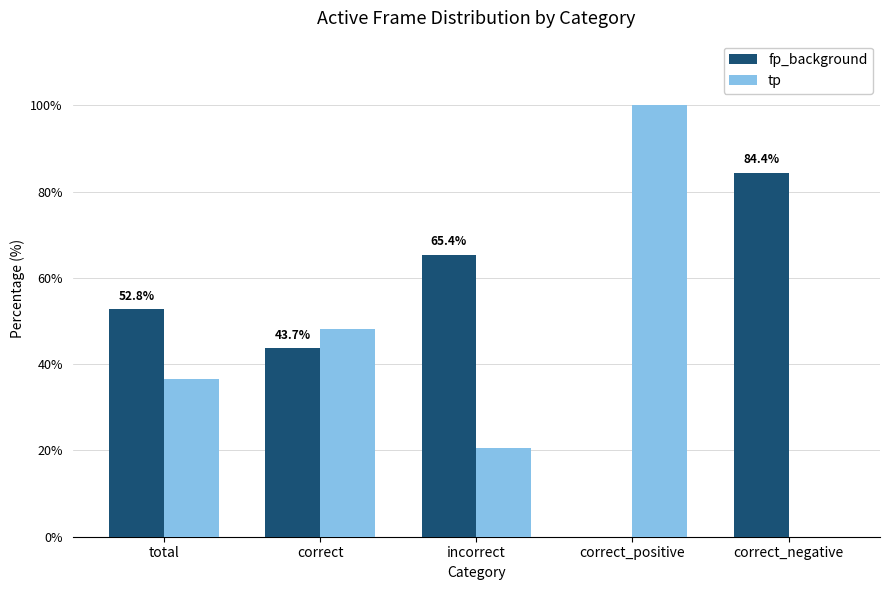

Reading left to right, transcribe all the data shown in this chart.

fp_background: total=52.8	correct=43.7	incorrect=65.4	correct_positive=0.0	correct_negative=84.4
tp: total=36.6	correct=48.2	incorrect=20.5	correct_positive=100.0	correct_negative=0.0